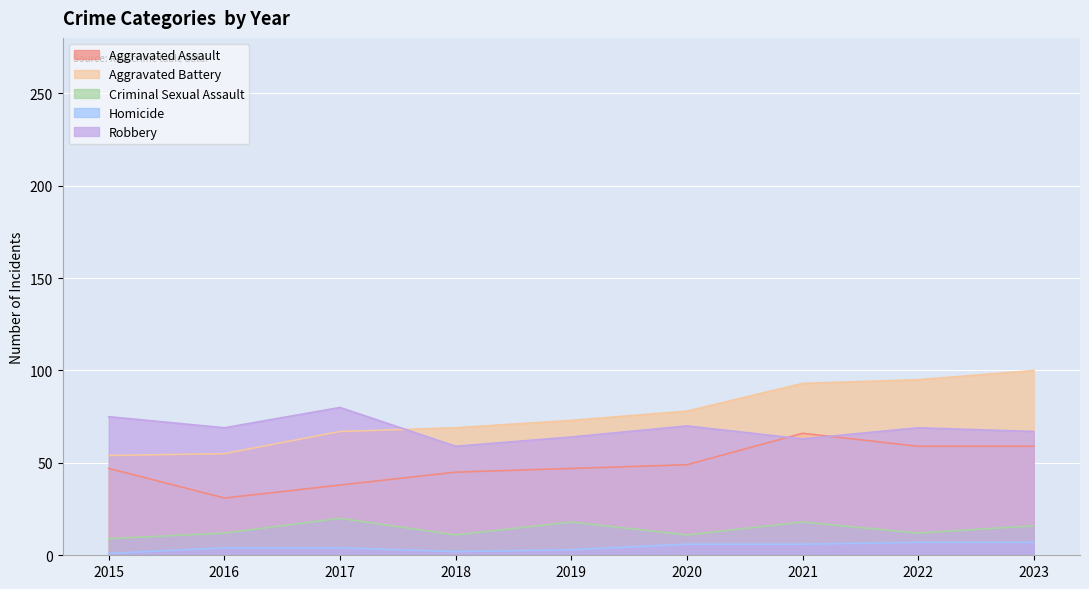

At which category is the sum across all series the highest?

2023